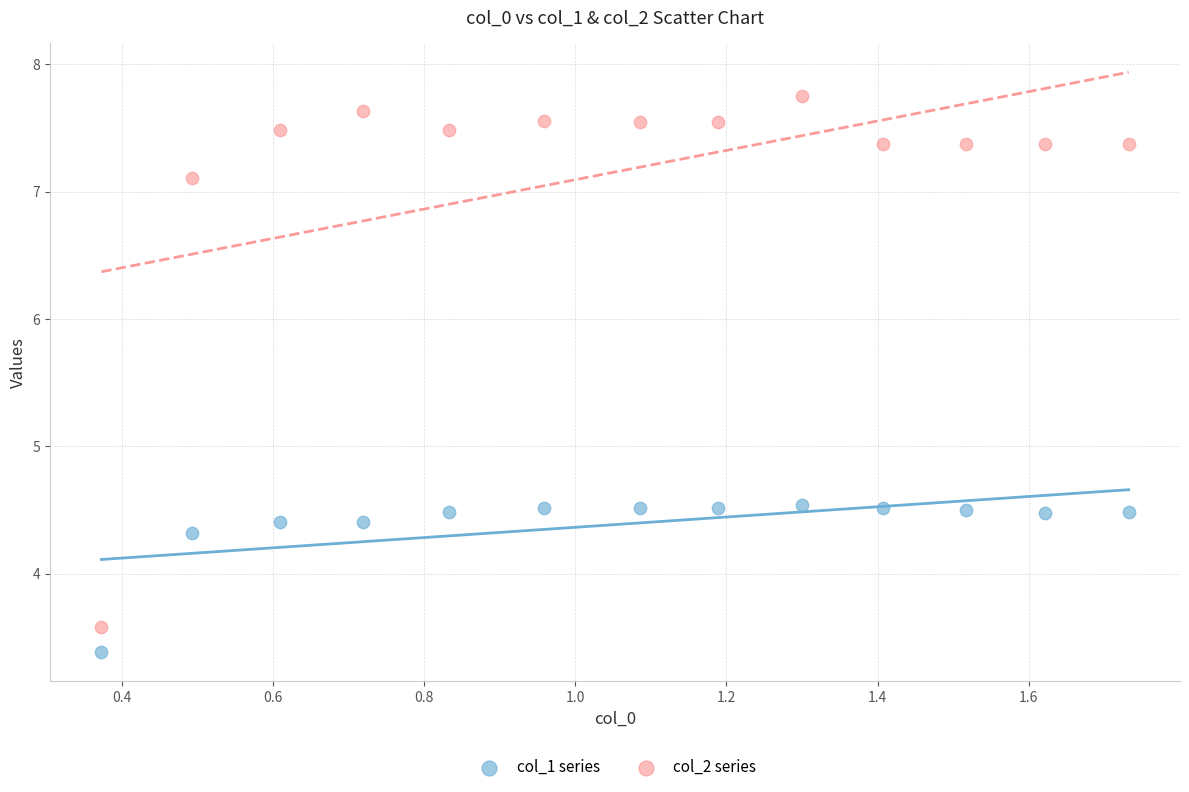

What are all the series names shown in the legend?

col_1 series, col_2 series